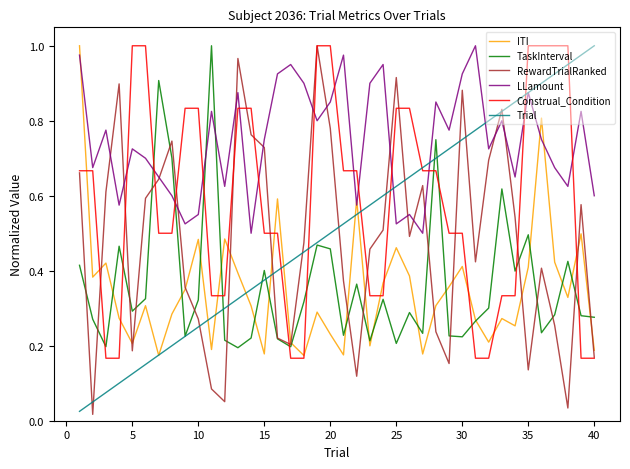

Which series has the largest total across all categories?

LLamount